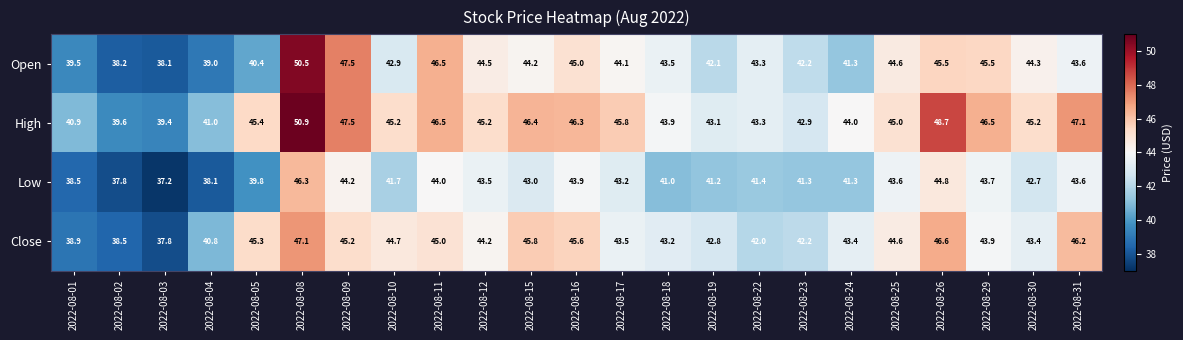

Rank the series by their maximum value, from highest to lowest.

High, Open, Close, Low